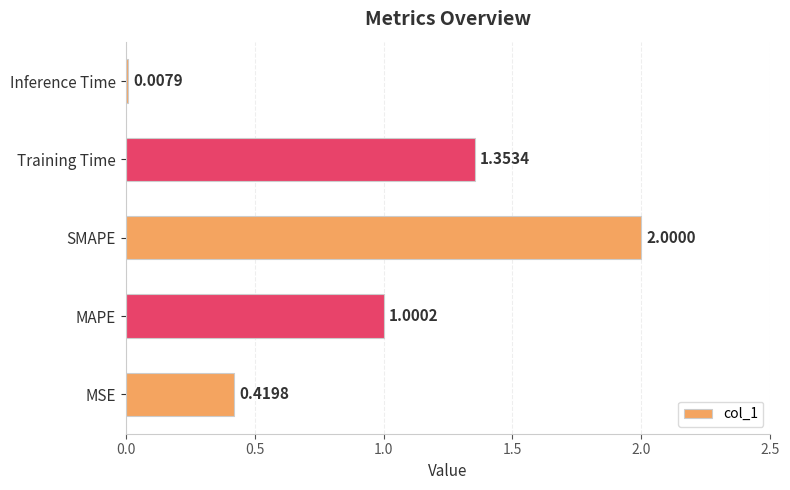

List the labels in order of value, smallest first.

Inference Time, MSE, MAPE, Training Time, SMAPE